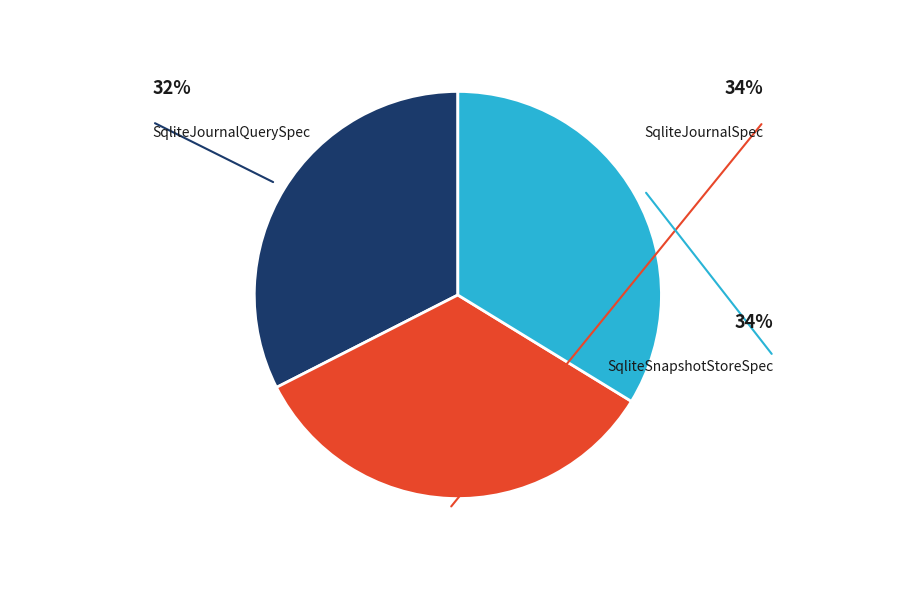

Rank the categories by value from highest to lowest.

SqliteJournalSpec, SqliteSnapshotStoreSpec, SqliteJournalQuerySpec